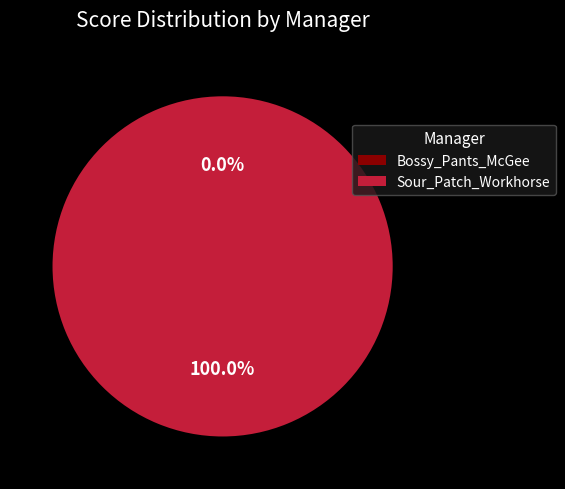

Which category has the smallest portion of the pie?

Bossy_Pants_McGee